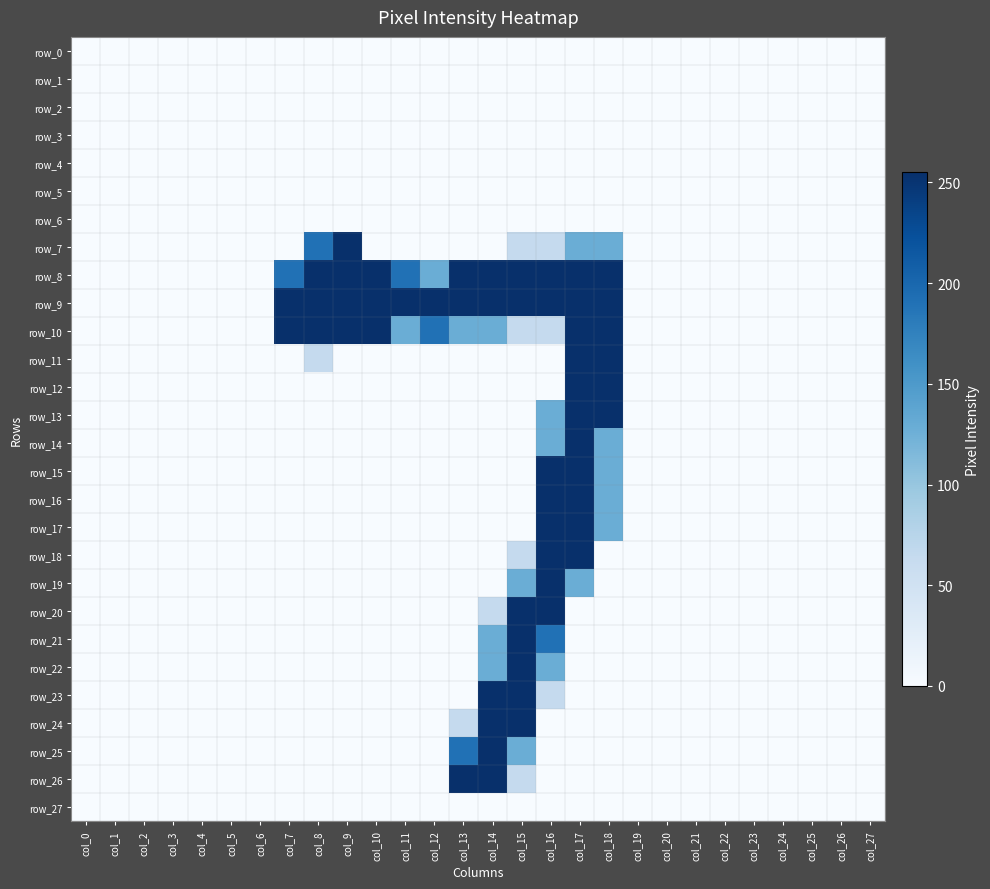

List the series in order of their peak value, lowest first.

row_0, row_1, row_2, row_3, row_4, row_5, row_6, row_27, row_7, row_8, row_9, row_10, row_11, row_12, row_13, row_14, row_15, row_16, row_17, row_18, row_19, row_20, row_21, row_22, row_23, row_24, row_25, row_26